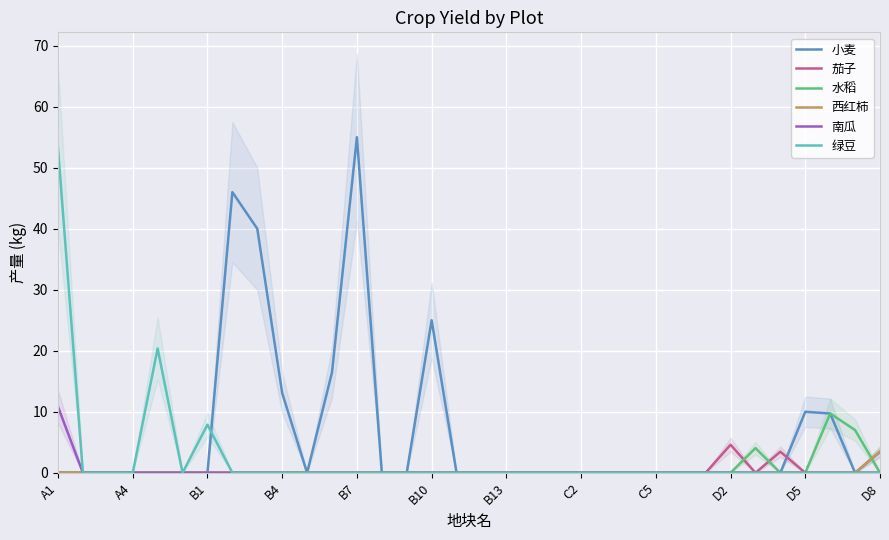

Is it true that 小麦 equals 55.0 at B7?

True